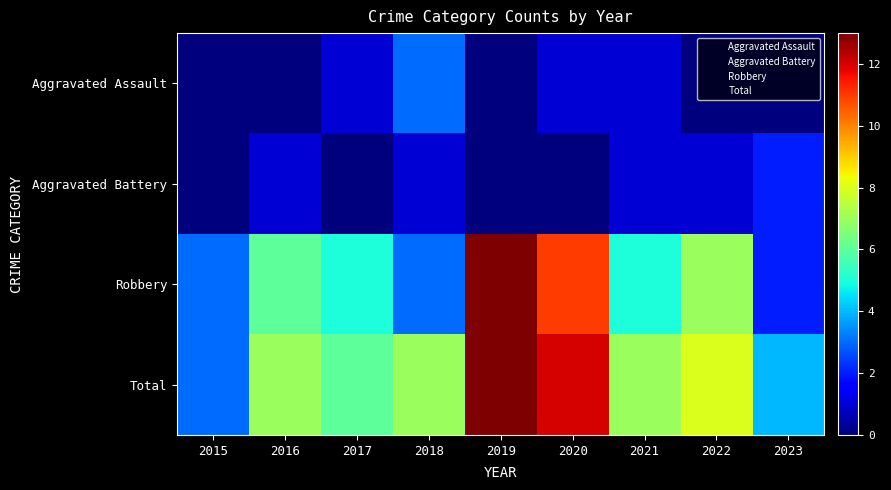

What is the difference between the highest and lowest values at 2022?

8